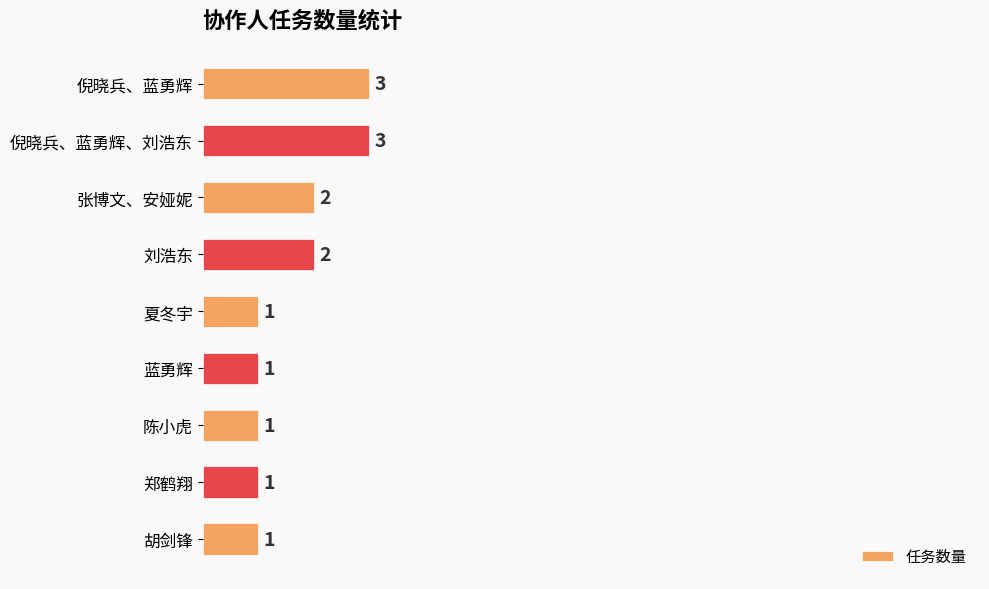

Is it true that the value at 郑鹤翔 is 1?

True